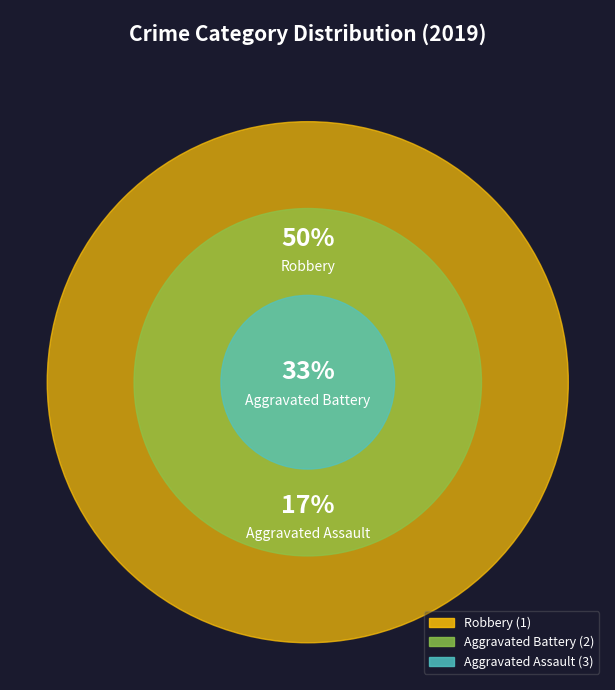

Between Aggravated Battery and Robbery, which is larger?

Robbery